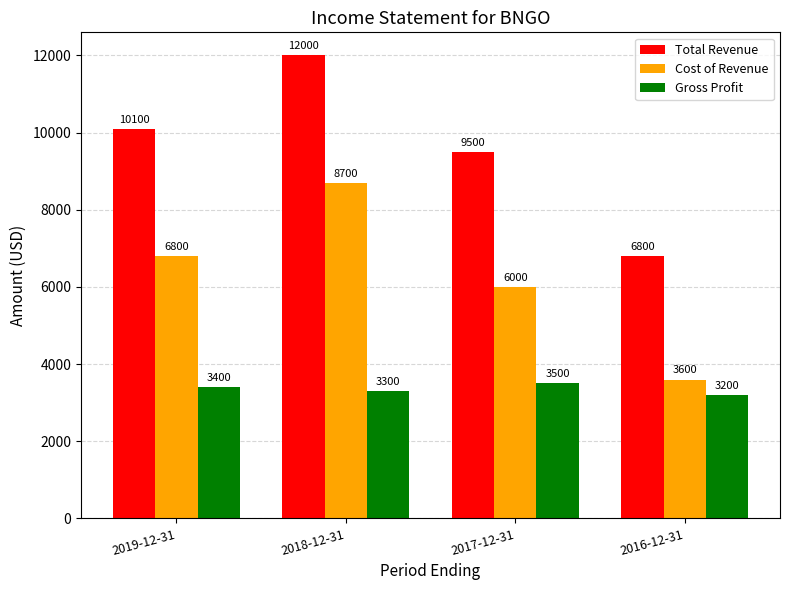

What is the label of the 1st bar from the right?

2016-12-31